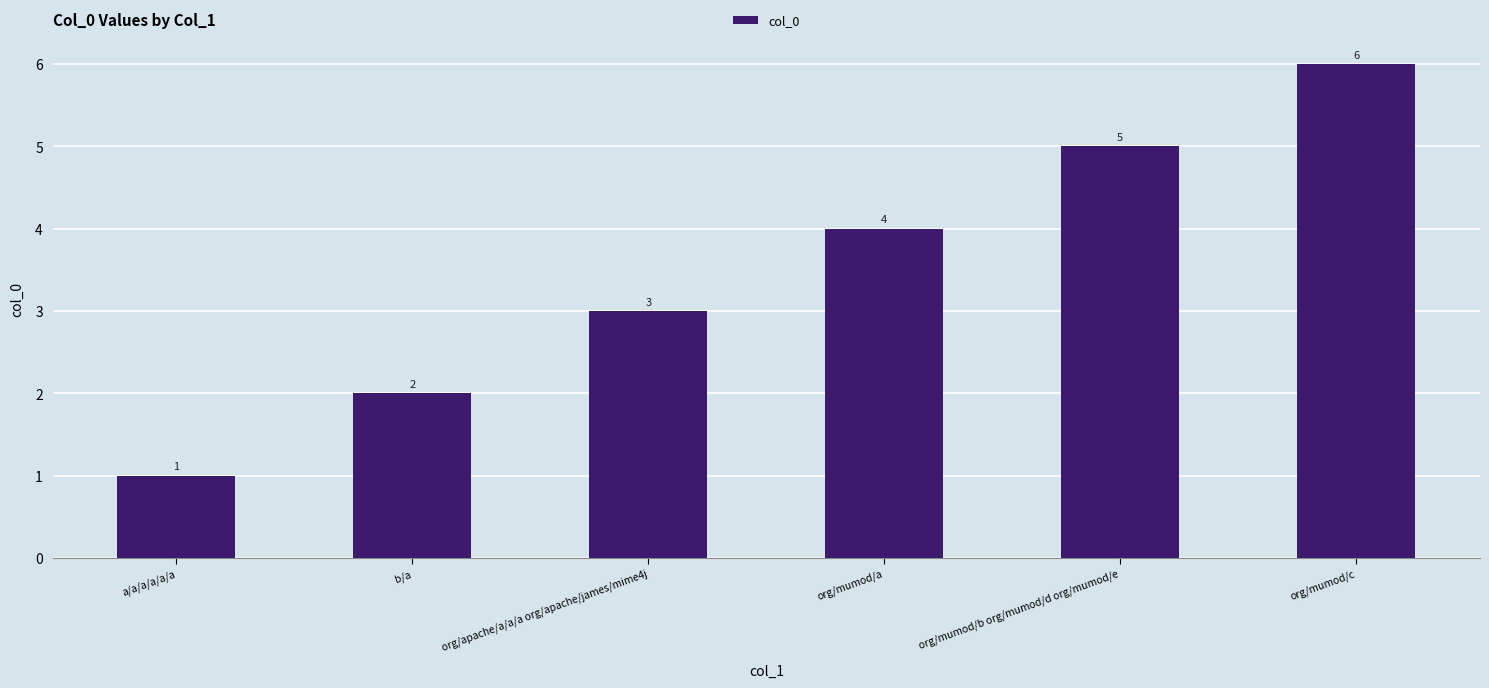

What is the label of the 6th bar from the right?

a/a/a/a/a/a